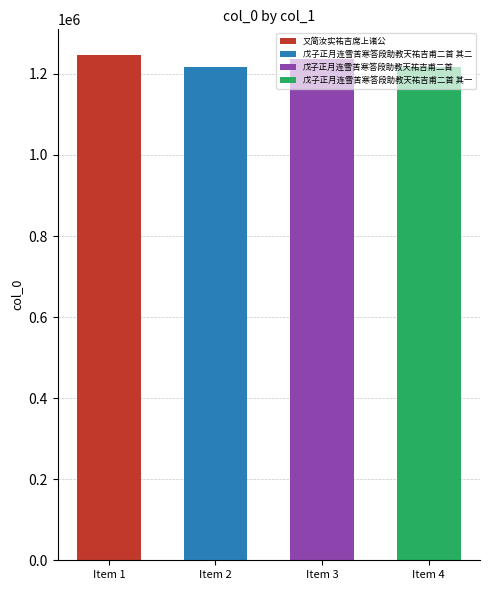

Is it true that the value at 戊子正月连雪苦寒答段助教天祐吉甫二首 其二 is 1216766?

True